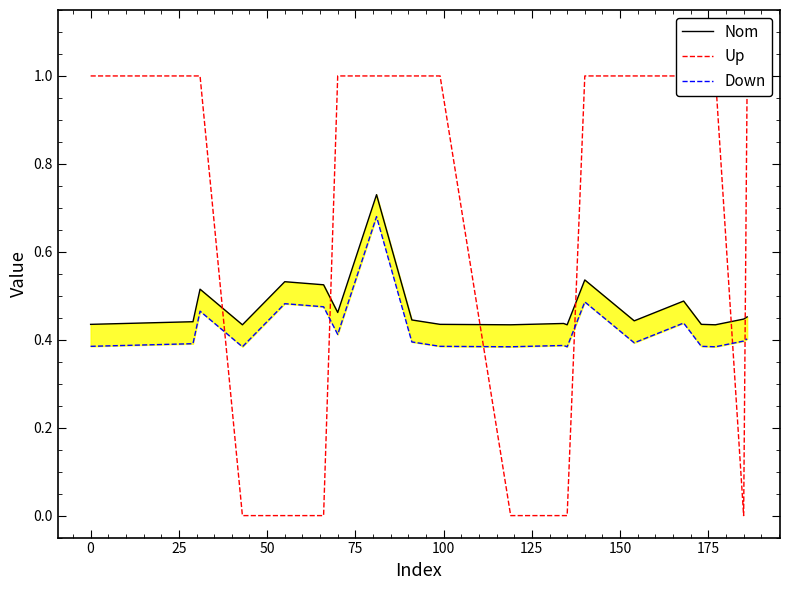

Is this an area chart (filled region under the line)?

No